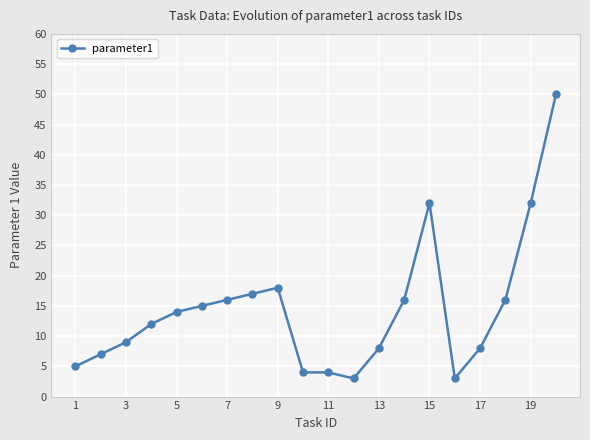

What is the smallest value displayed?

3